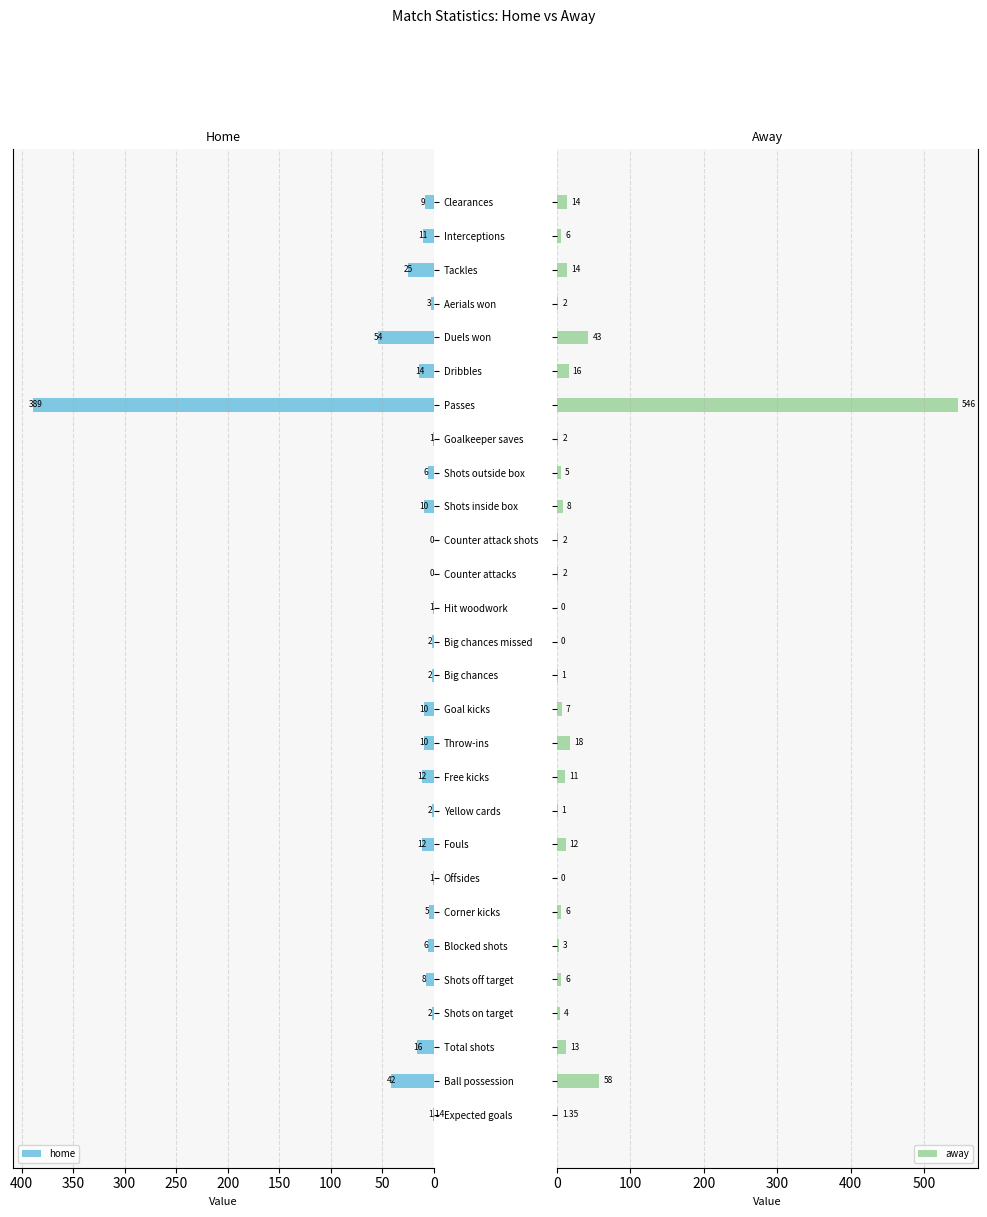

How many values in the away series are below 6?

13